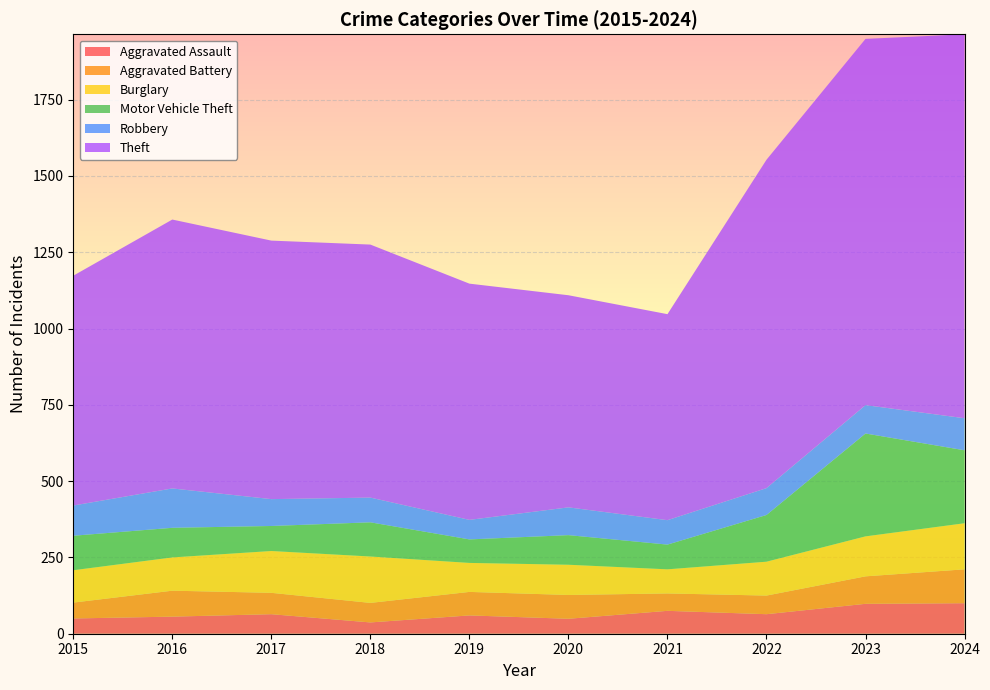

Reading left to right, list all the values displayed in this chart.

Aggravated Assault: 50	56	64	37	60	49	75	64	98	100
Aggravated Battery: 52	85	70	64	77	78	57	61	90	111
Burglary: 106	109	137	152	95	99	79	111	131	151
Motor Vehicle Theft: 113	97	82	112	77	97	81	153	337	239
Robbery: 99	129	88	81	64	91	80	88	93	105
Theft: 753	881	847	829	774	695	675	1076	1200	1258